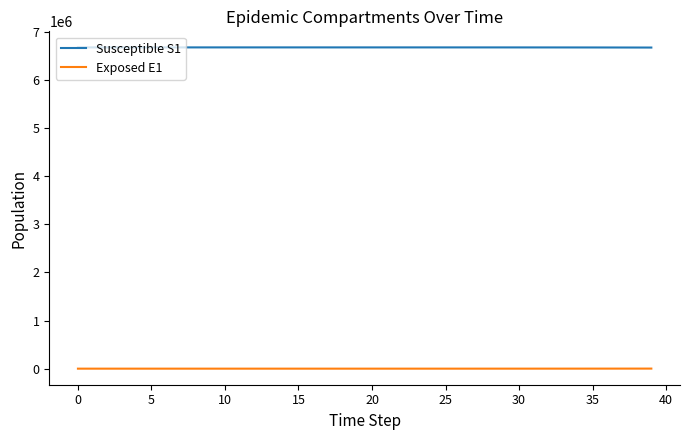

True or false: Susceptible S1 and Exposed E1 intersect in this chart.

False